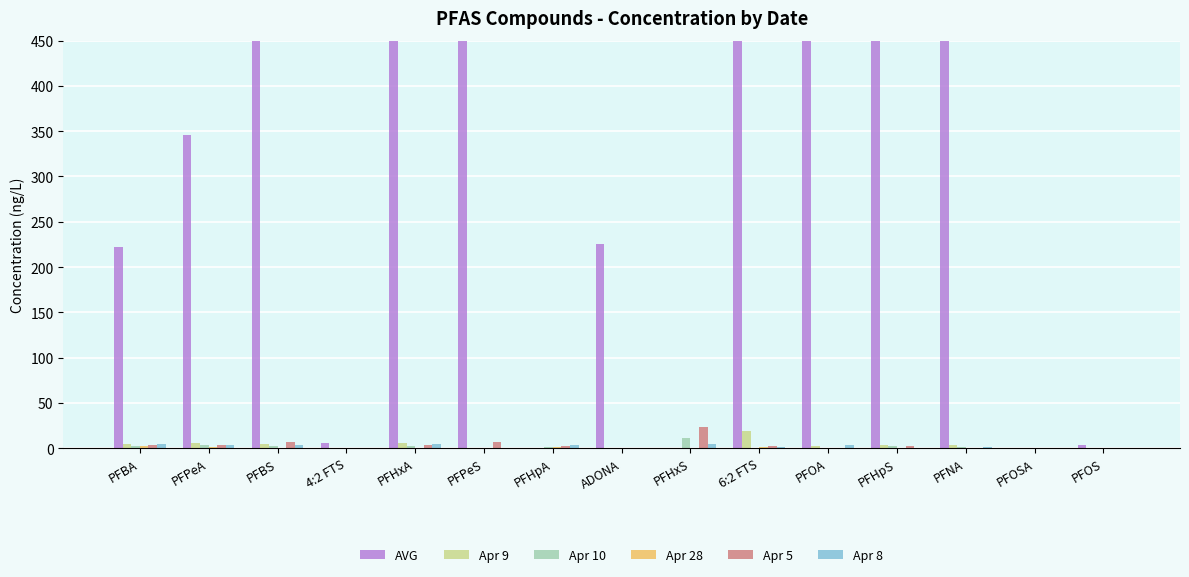

What is the difference between the second highest and minimum values in the Apr 10 series?

3.0